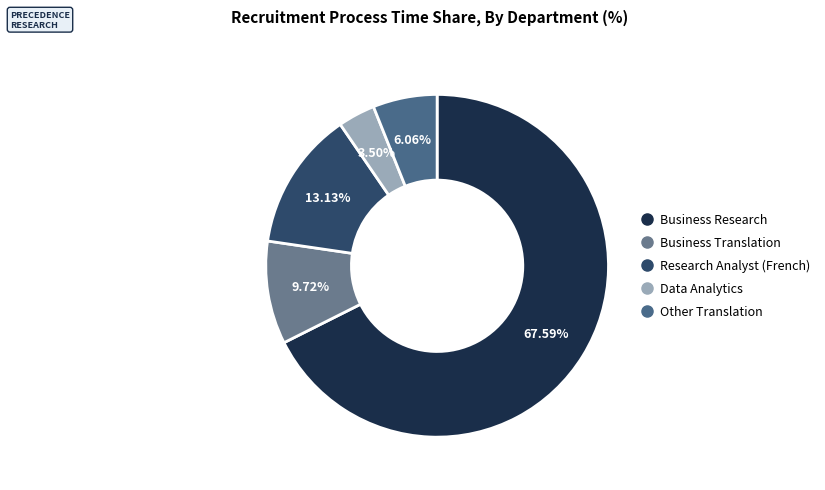

What is the ratio of the value at Data Analytics to the value at Other Translation?

0.6